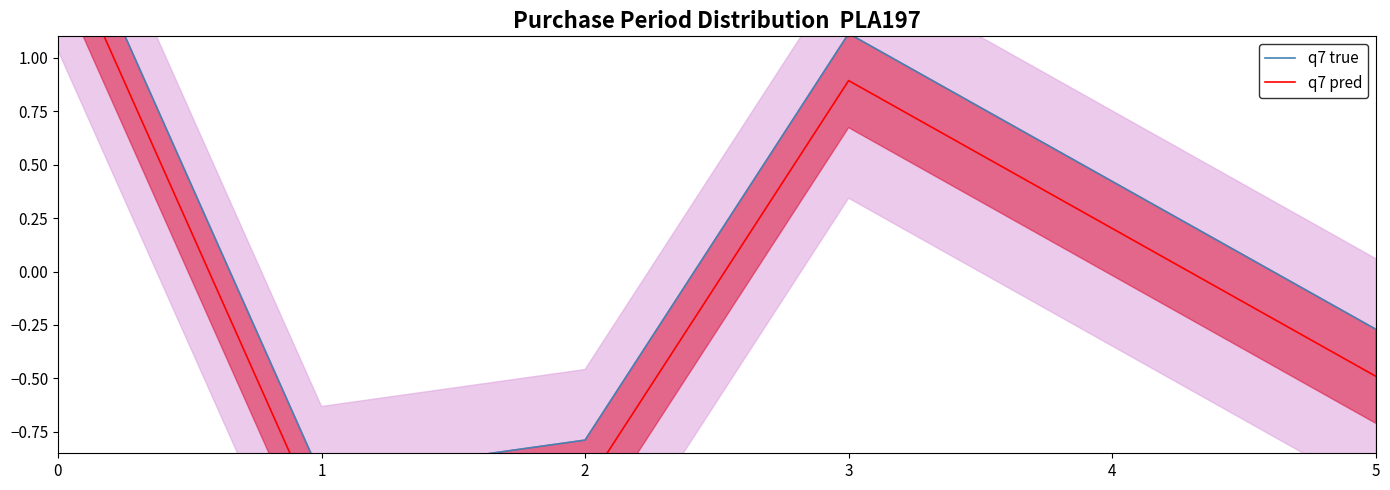

In q7 pred, how many points are lower than both neighbors (excluding endpoints)?

1